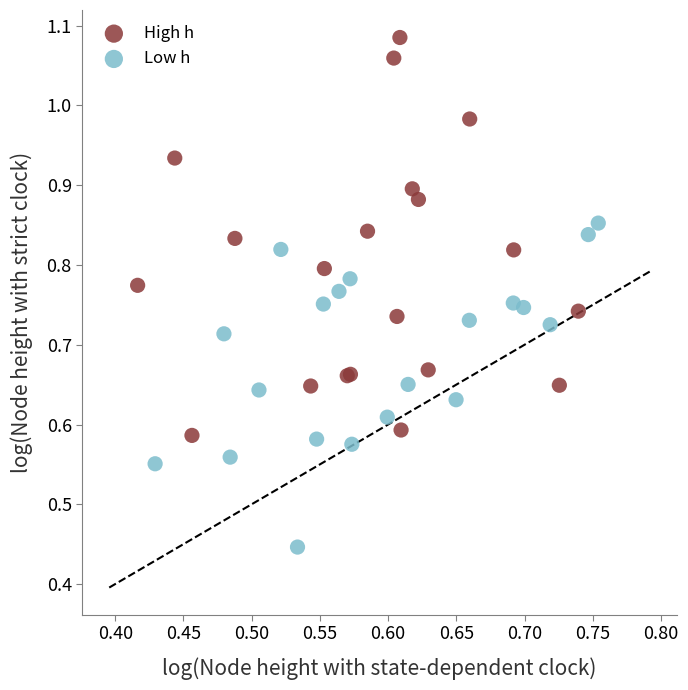

Which series reaches the minimum Y coordinate?

Low h